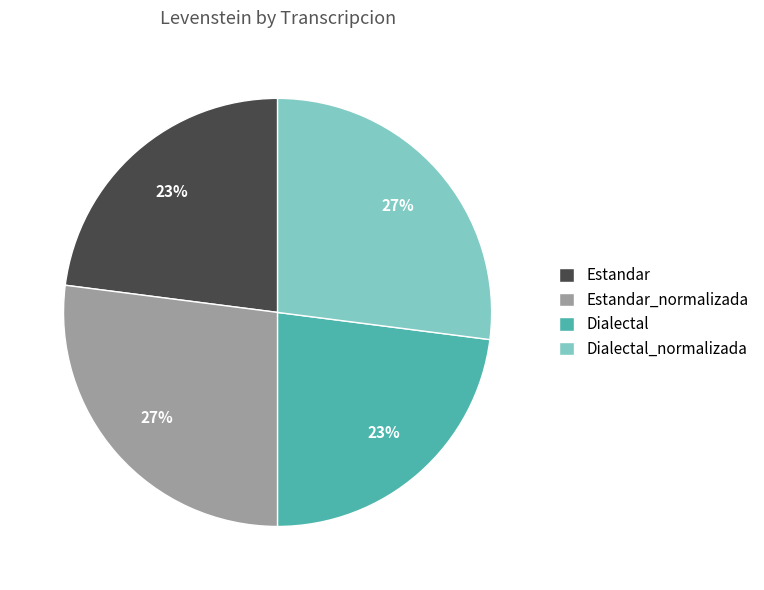

To the nearest percent, what is the difference between the largest and smallest slice percentages?

4%